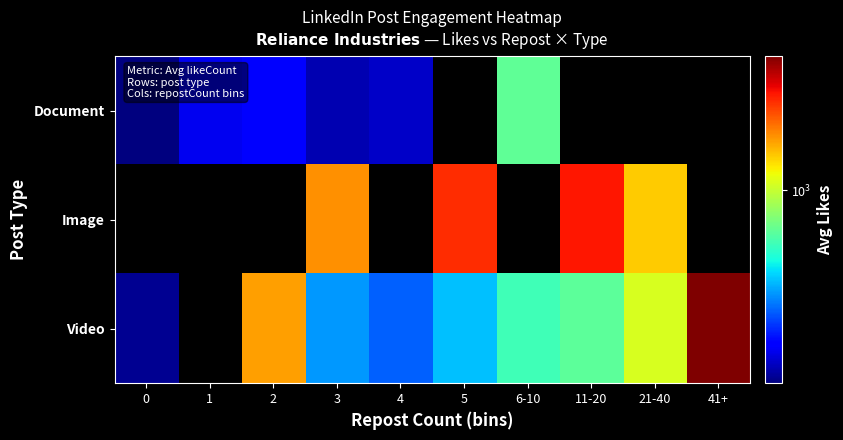

What is the greatest value displayed?

4146.5